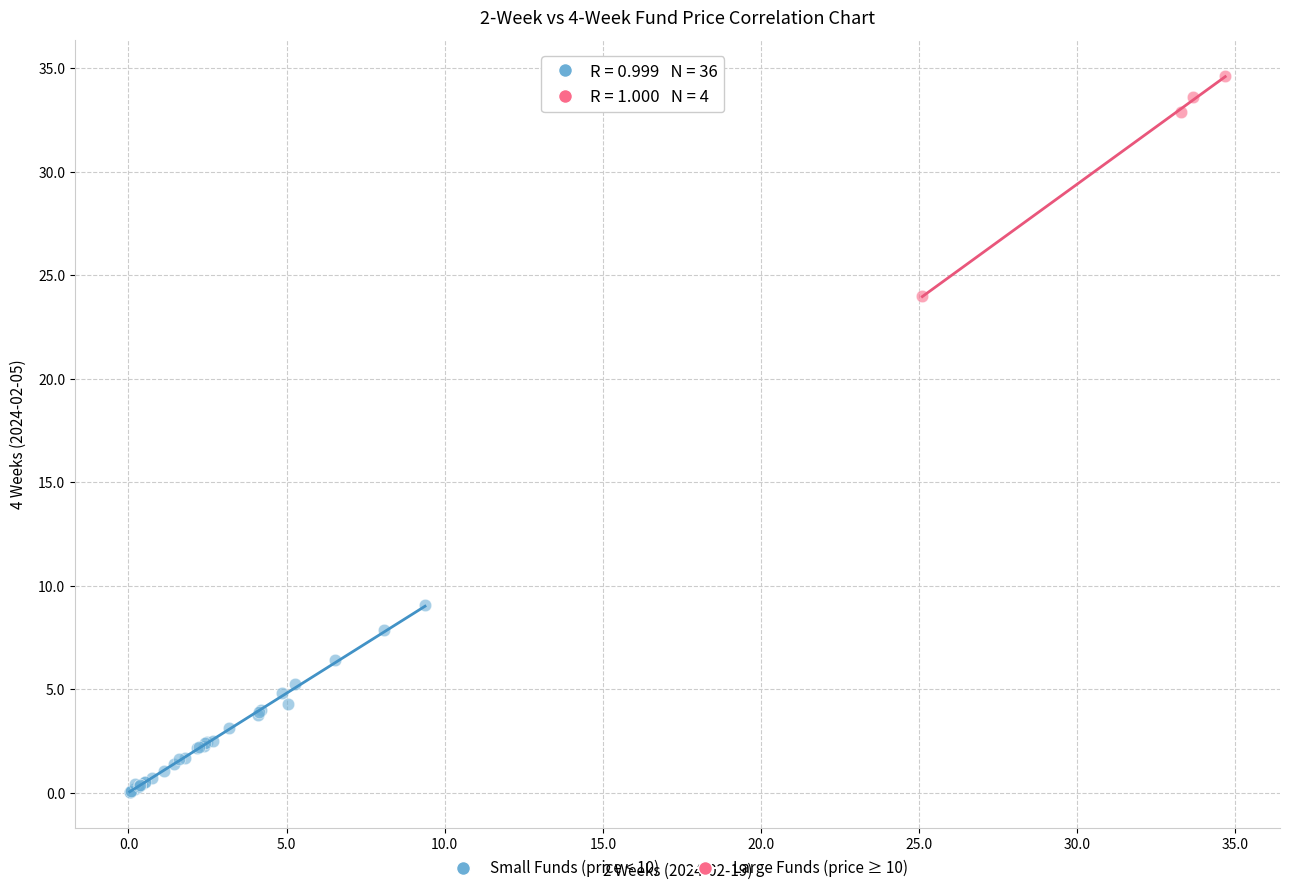

Which series has the widest spread of Y values?

Large Funds (price ≥ 10)